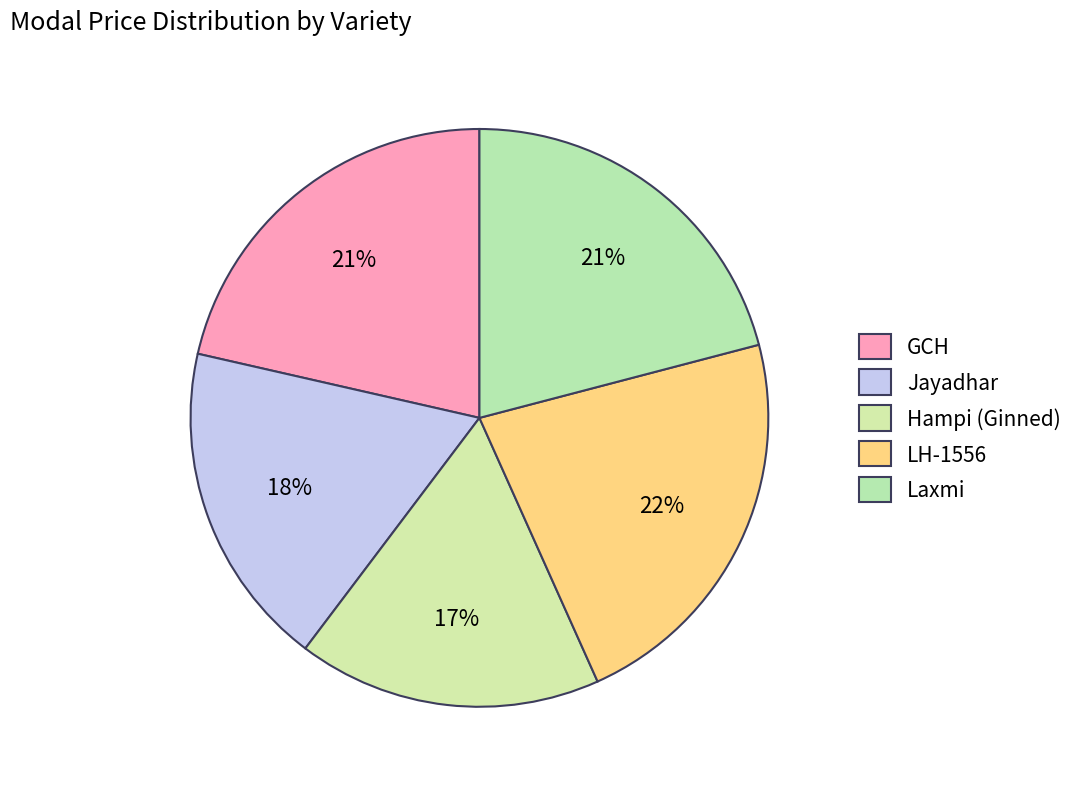

Is it true that GCH is 13% of the pie?

False